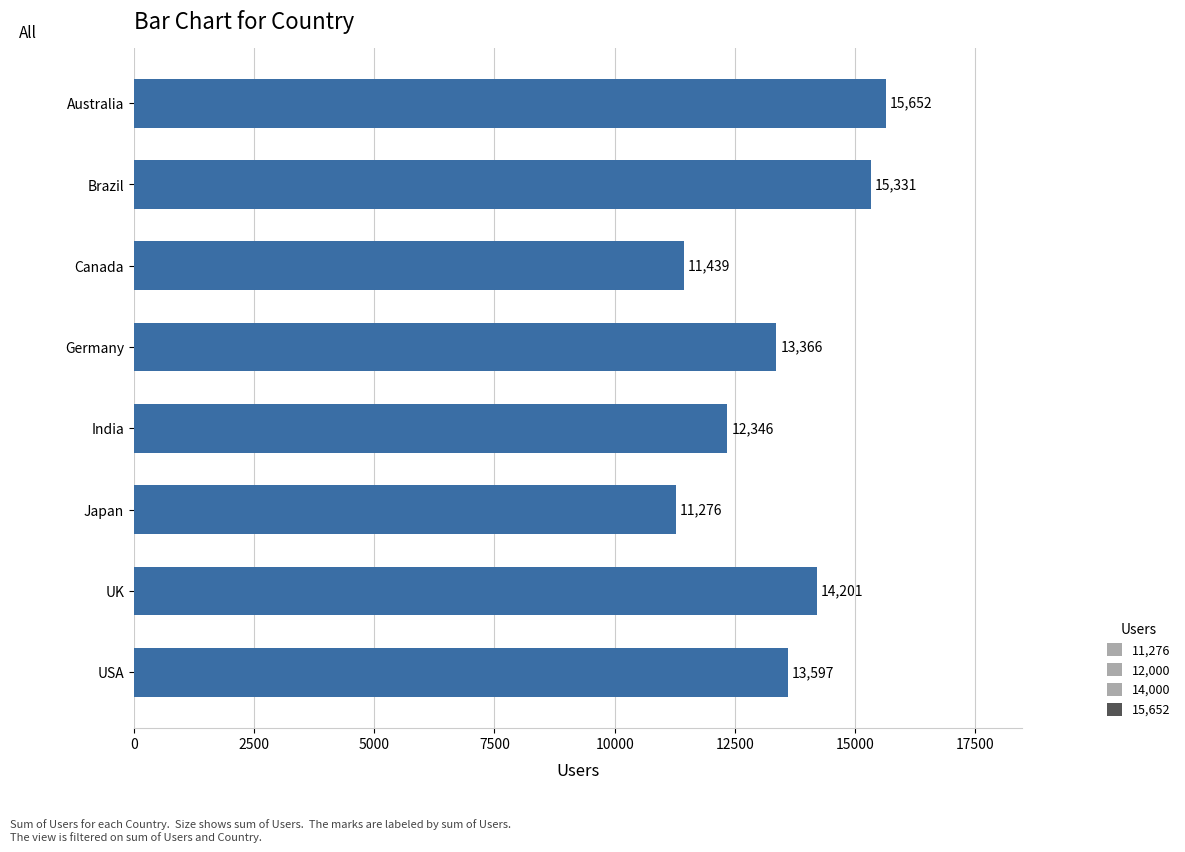

How many values are below 13597?

4